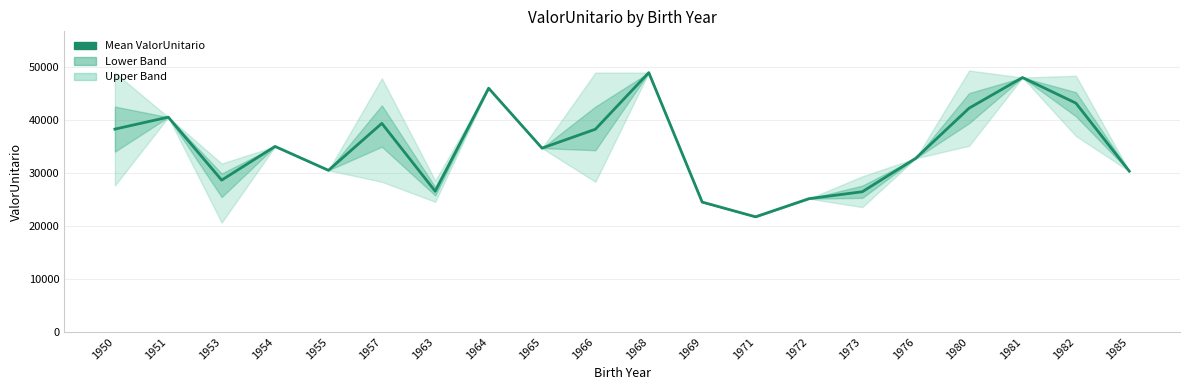

List the labels in order of value, largest first.

1968, 1981, 1964, 1982, 1980, 1951, 1957, 1950, 1966, 1954, 1965, 1976, 1955, 1985, 1953, 1963, 1973, 1972, 1969, 1971